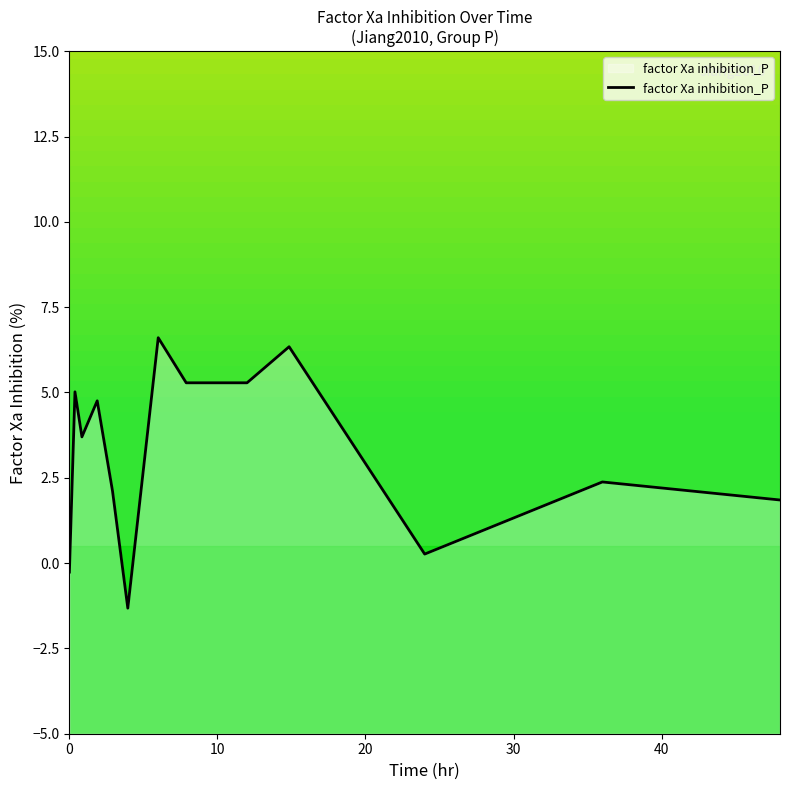

How many interior local valleys (lower than both neighbors) does the data have?

3